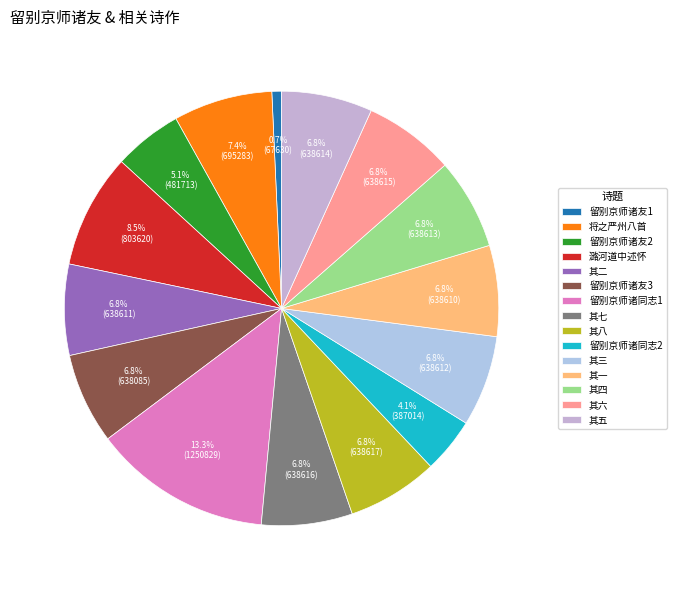

How many slices are in this pie chart?

15